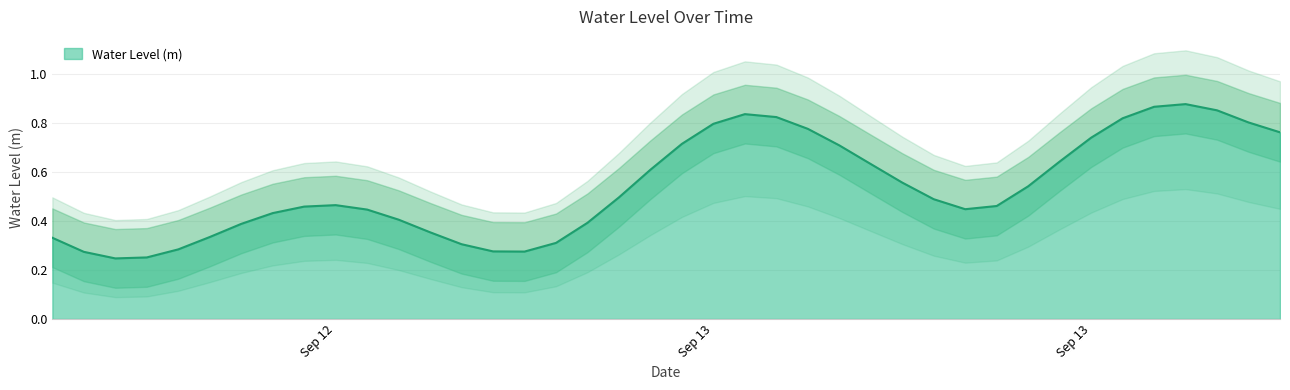

Count the number of data series in this chart.

1